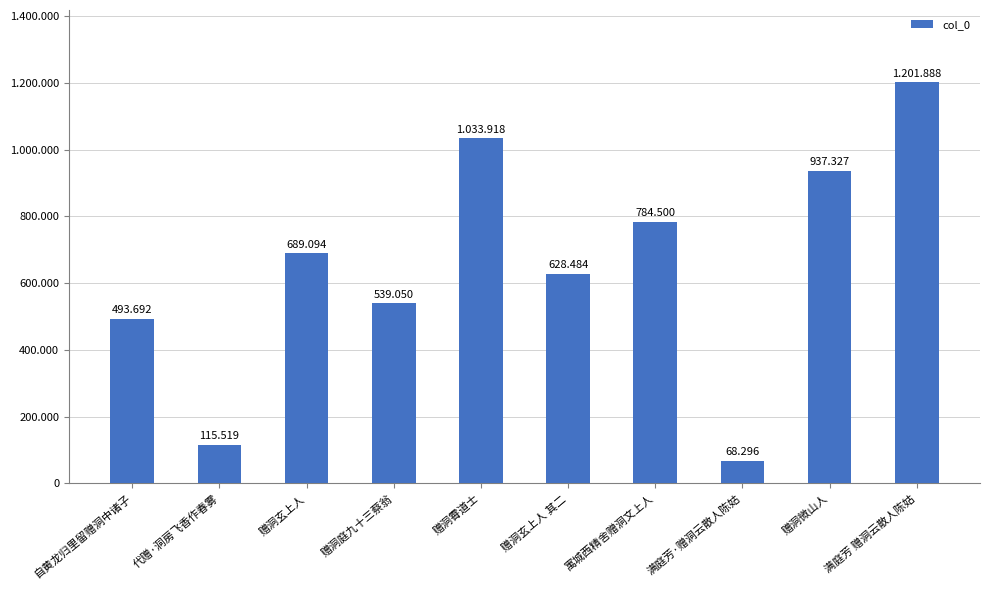

Does the chart contain any negative values?

No